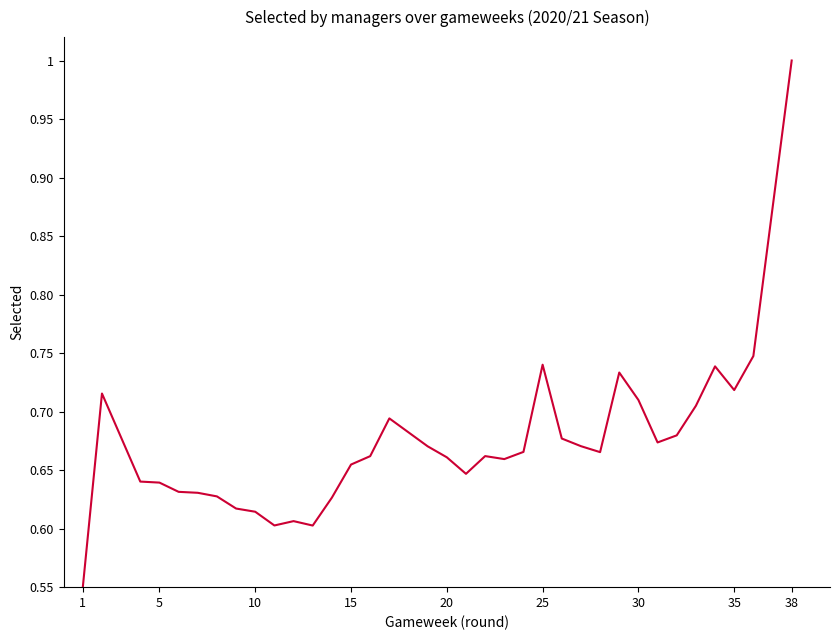

How many lines are shown in the chart?

1